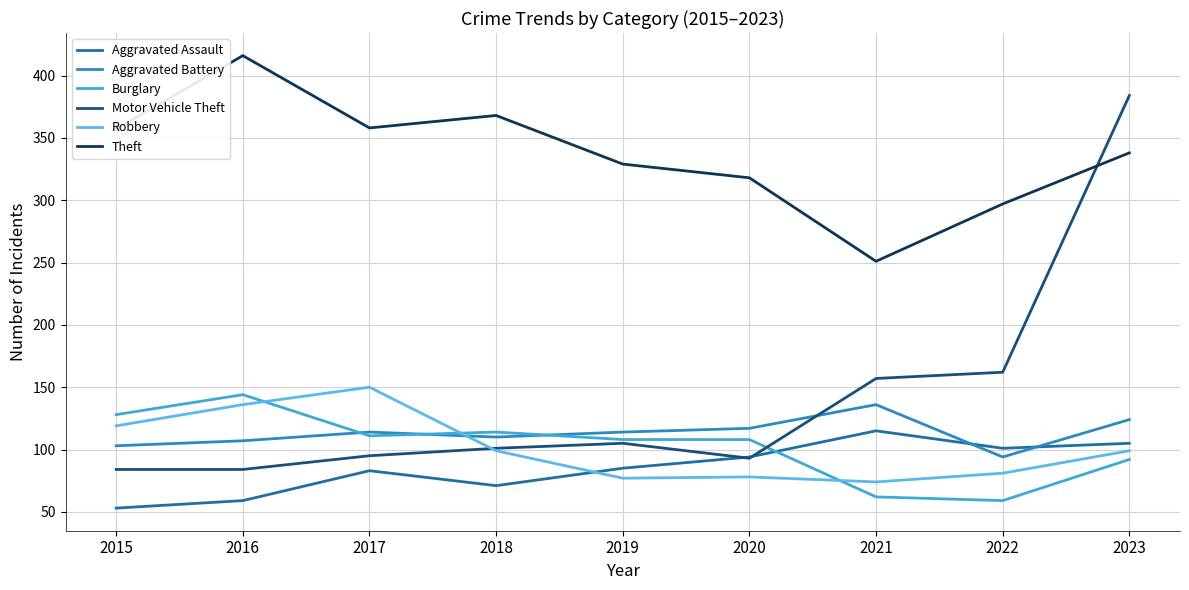

Is this an area chart (filled region under the line)?

No